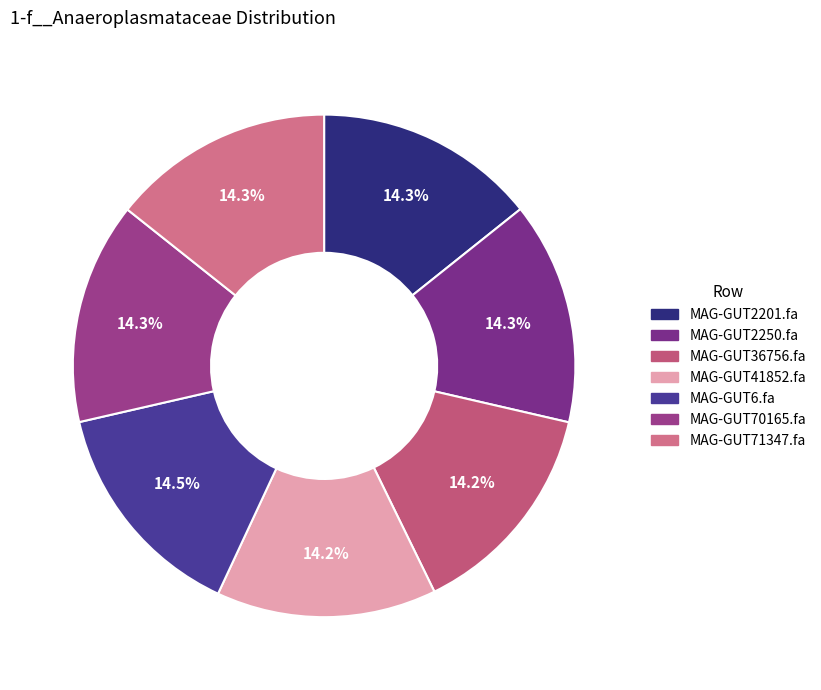

Between MAG-GUT2201.fa and MAG-GUT2250.fa, which is larger?

MAG-GUT2250.fa